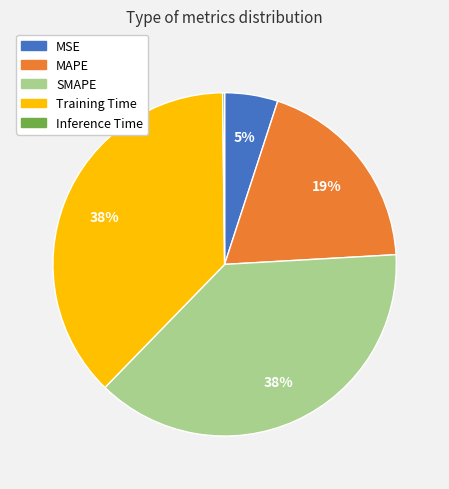

Approximately how many times larger is the value at MAPE compared to Training Time?

0.5